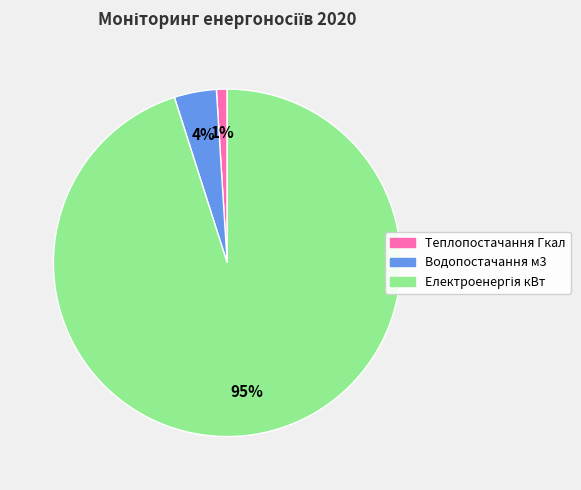

To the nearest percent, what is the average slice percentage?

33%